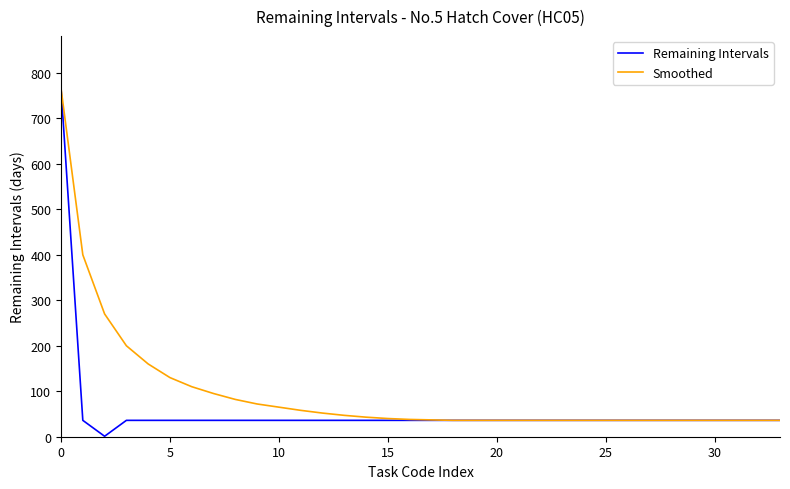

Is this an area chart (filled region under the line)?

No